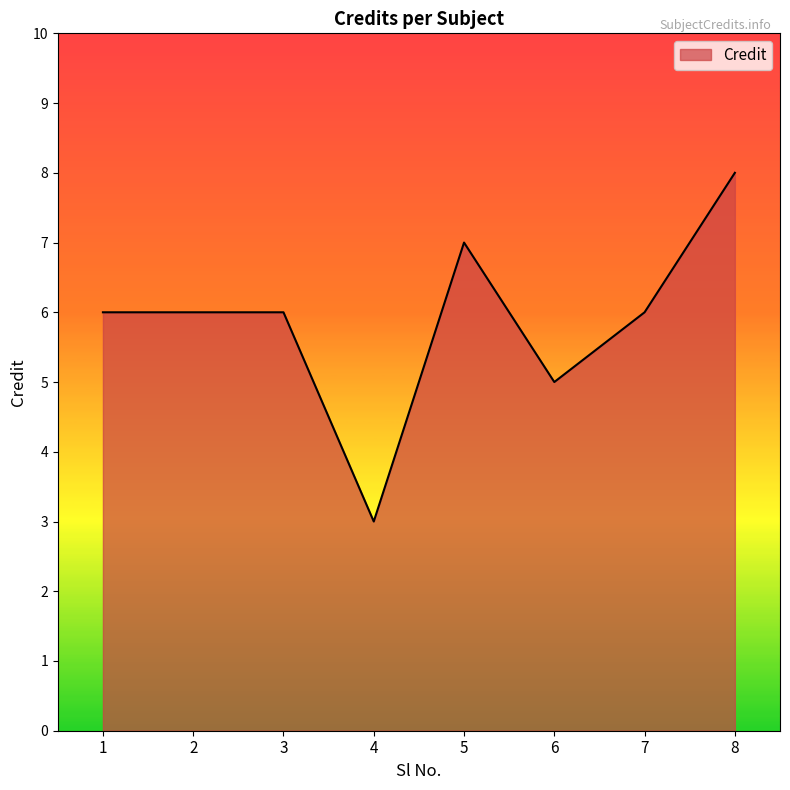

The value at 1 is 9. True or false?

False